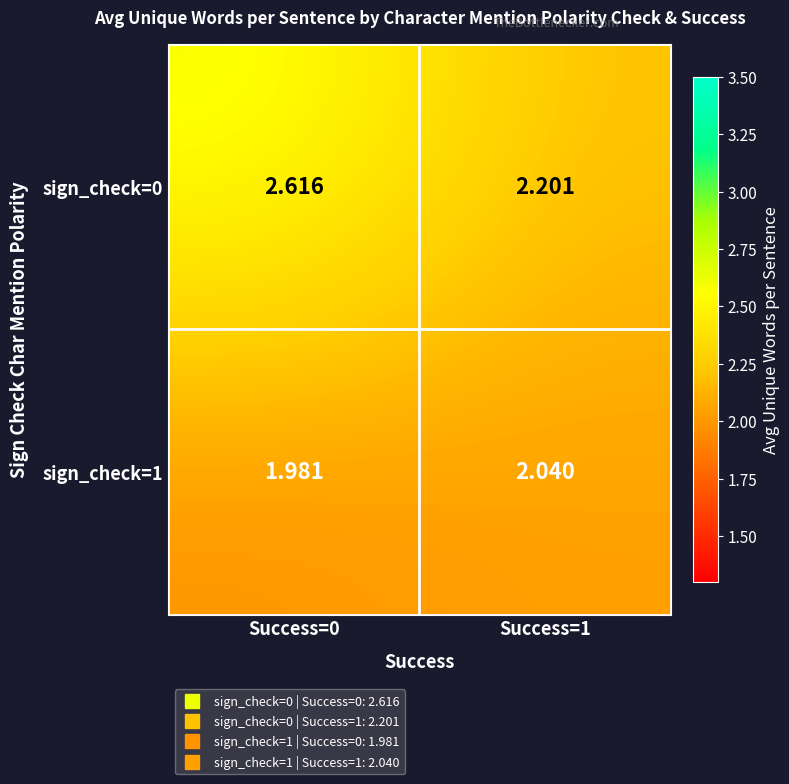

Is the value of sign_check=0 at Success=0 greater than the value of sign_check=1 at Success=1?

Yes